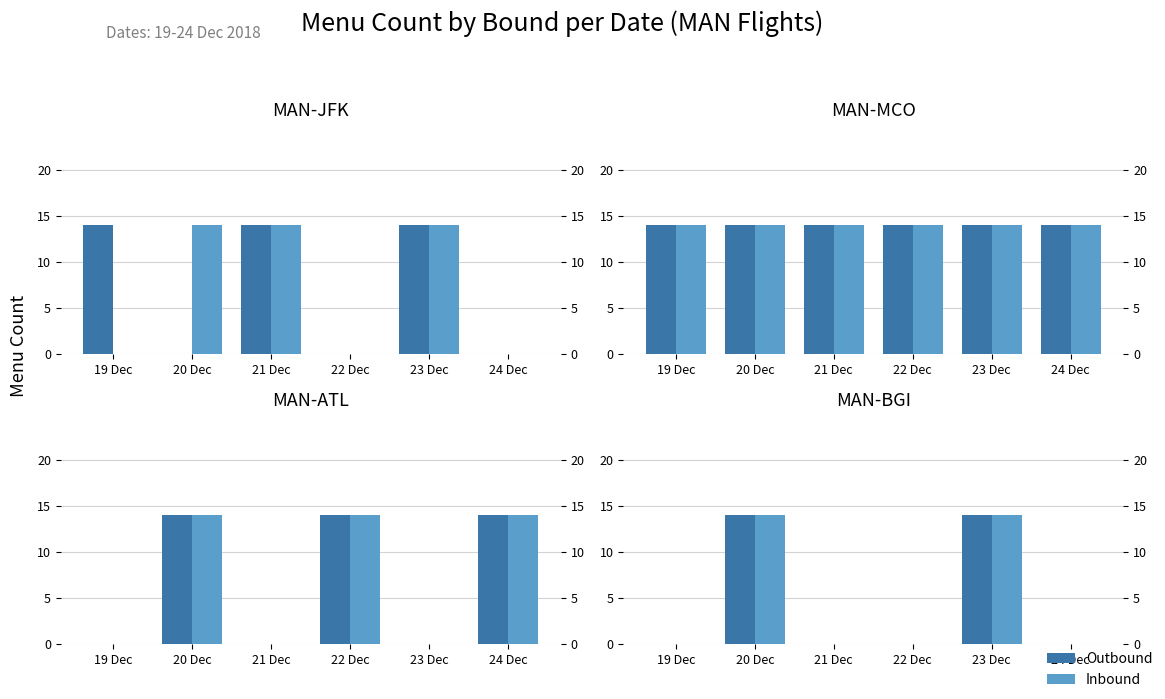

What is the label of the 1st bar from the right?

24 Dec